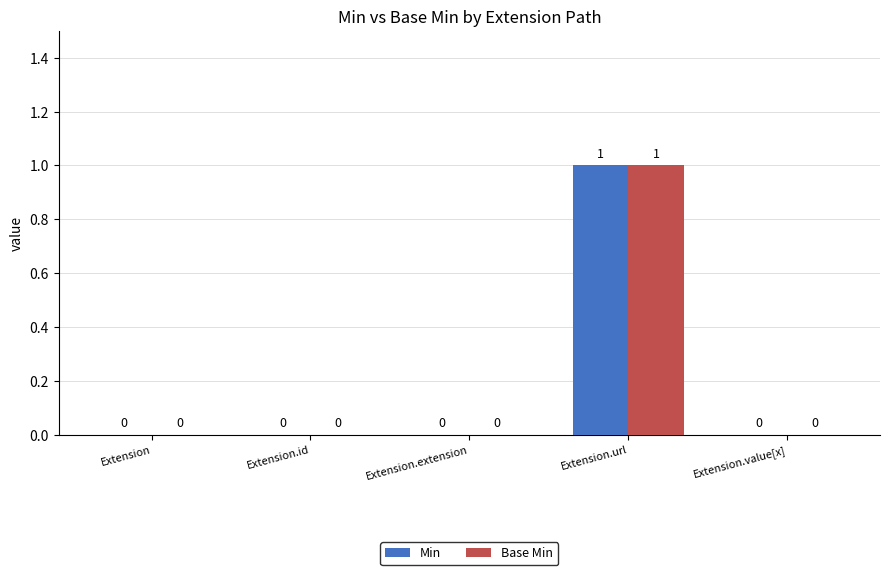

Which category has the highest value in the Min series?

Extension.url